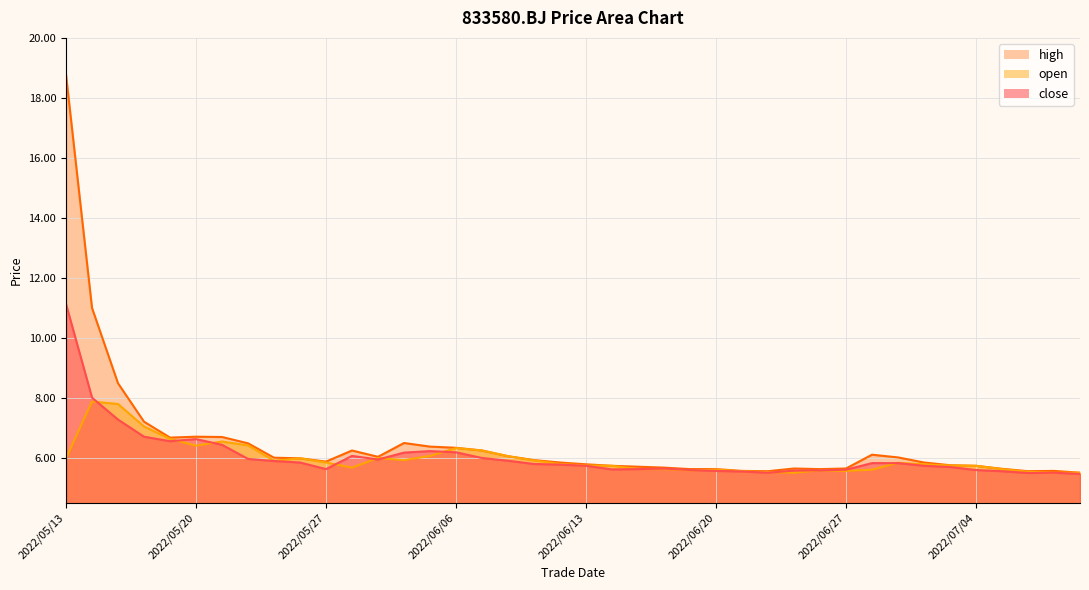

Which series has the largest range (max minus min)?

high